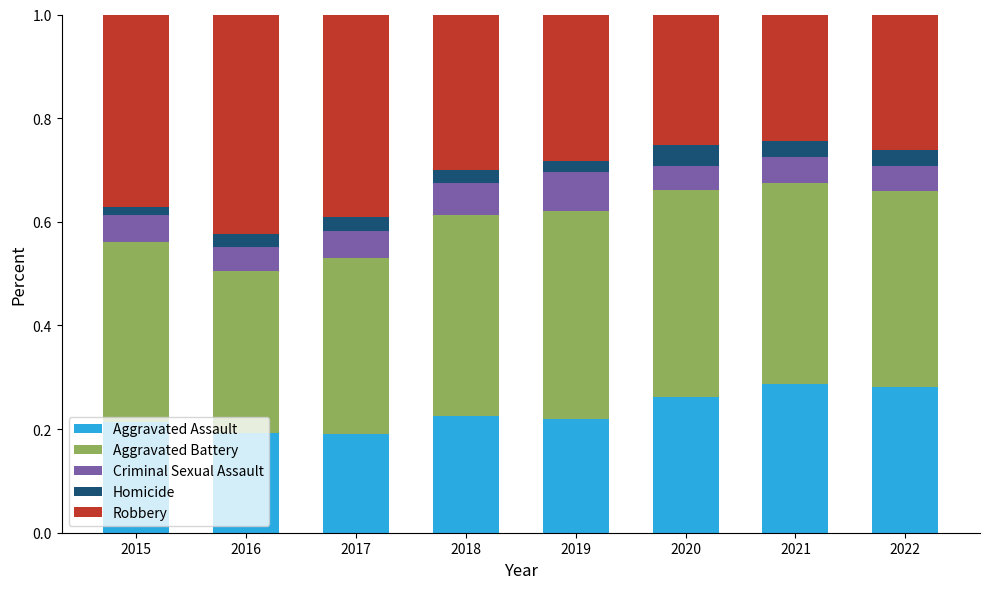

The Aggravated Assault series shows 0.1 at 2022. True or false?

False